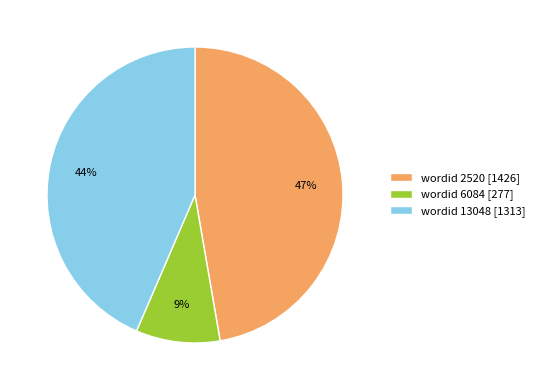

Count the number of slices in the pie.

3